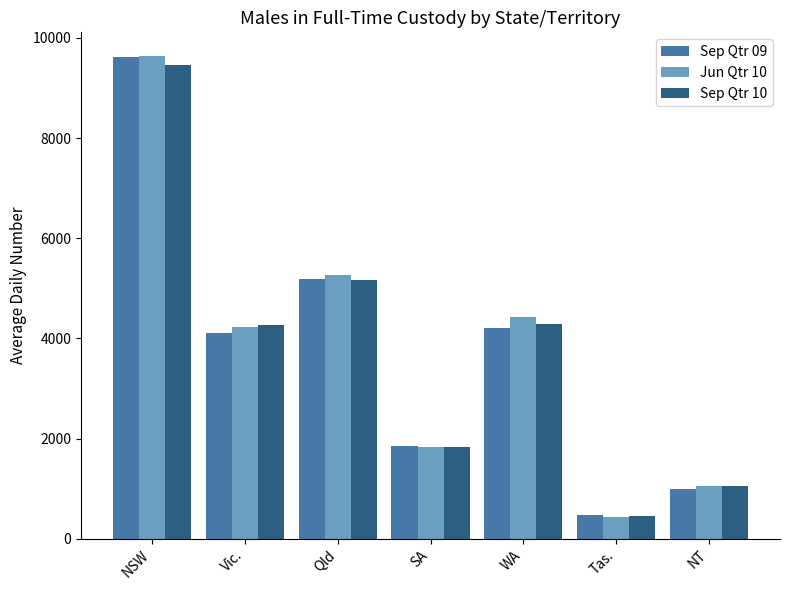

At which label is Sep Qtr 10 closest to 4959?

Qld